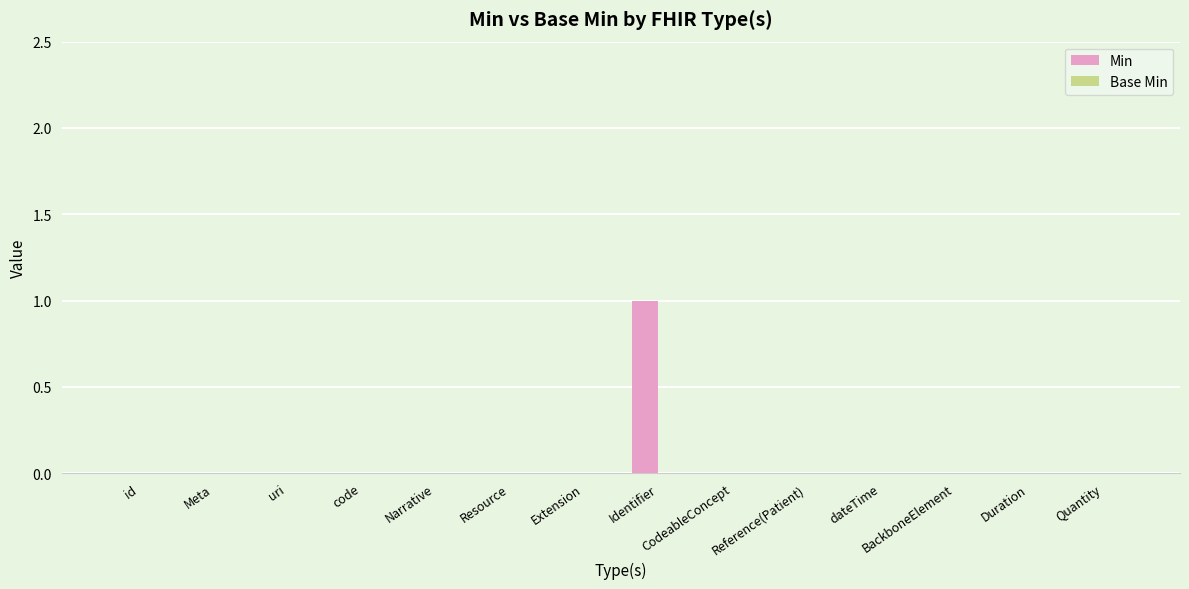

What is the maximum value shown in the chart?

1